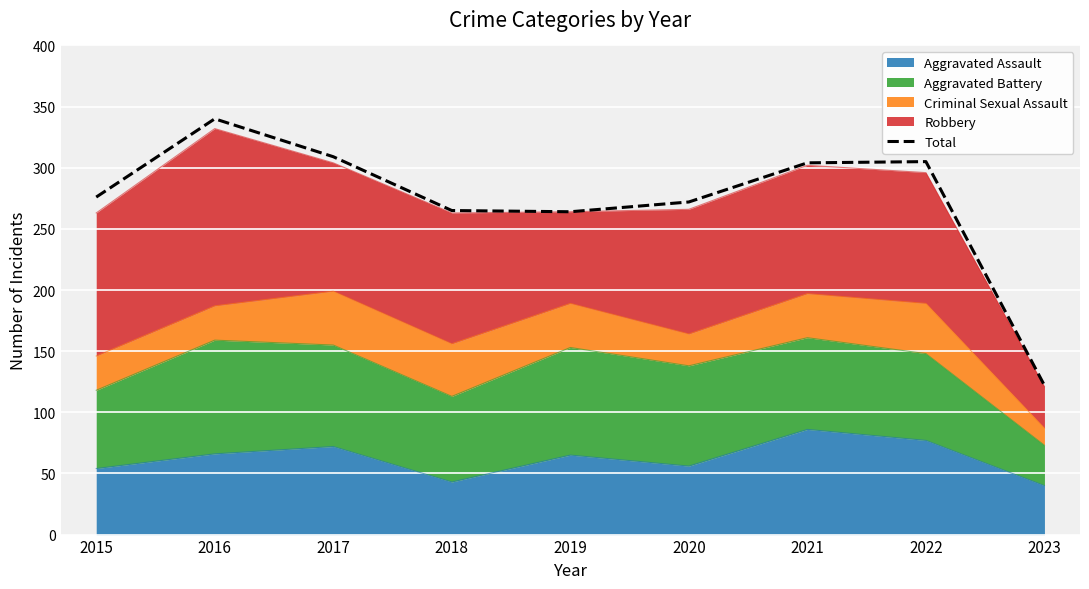

True or false: the data has more than 0 interior local peaks.

True